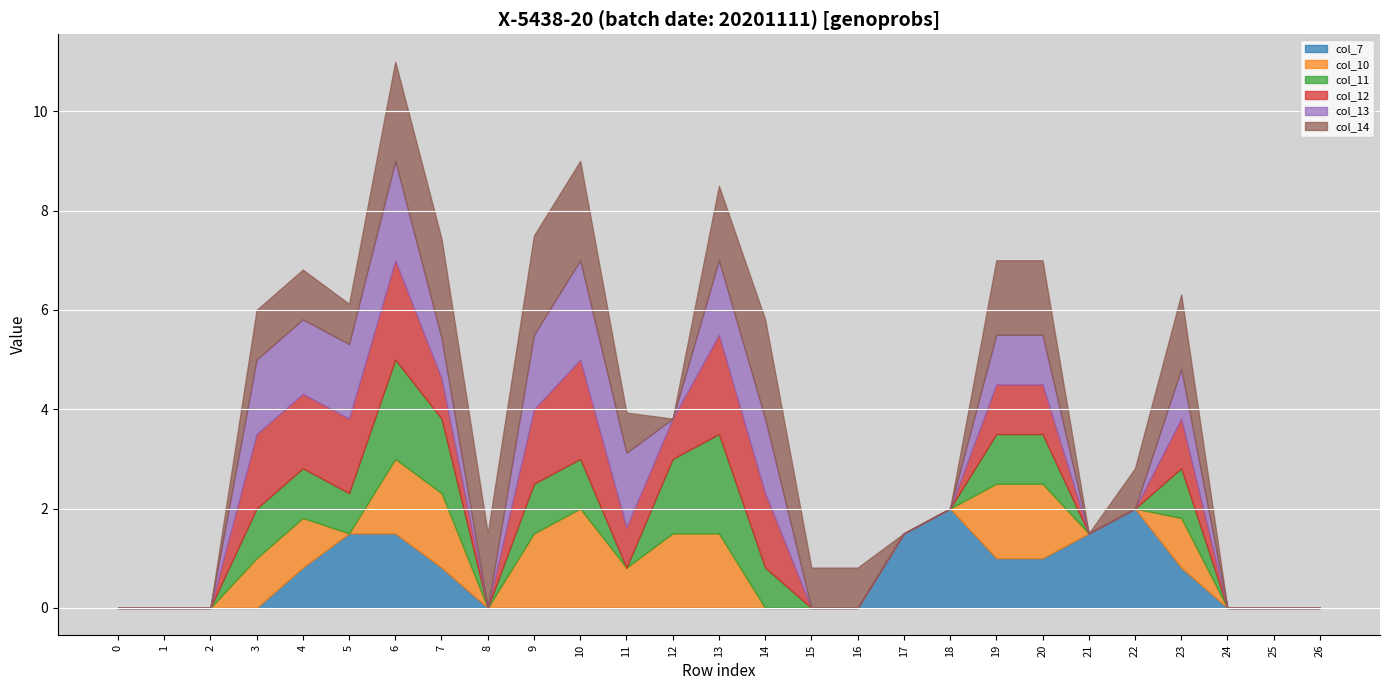

What is the greatest value displayed?

2.0